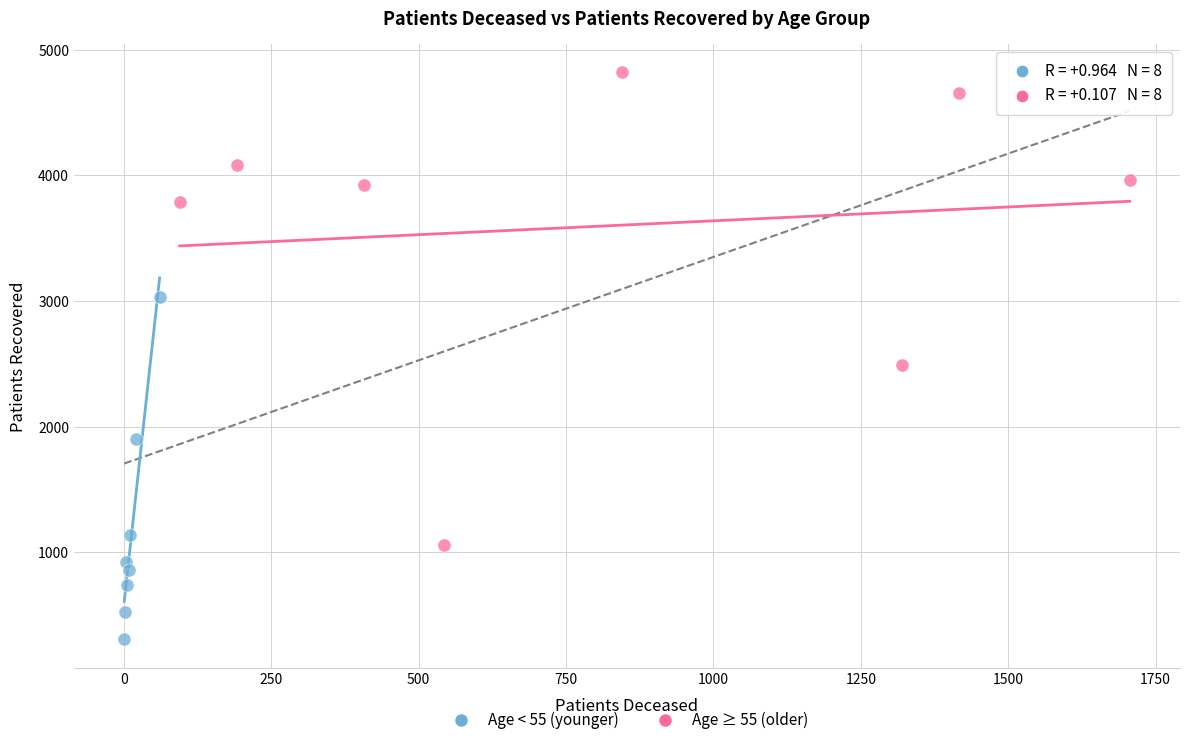

Which series has the widest spread of Y values?

Age ≥ 55 (older)